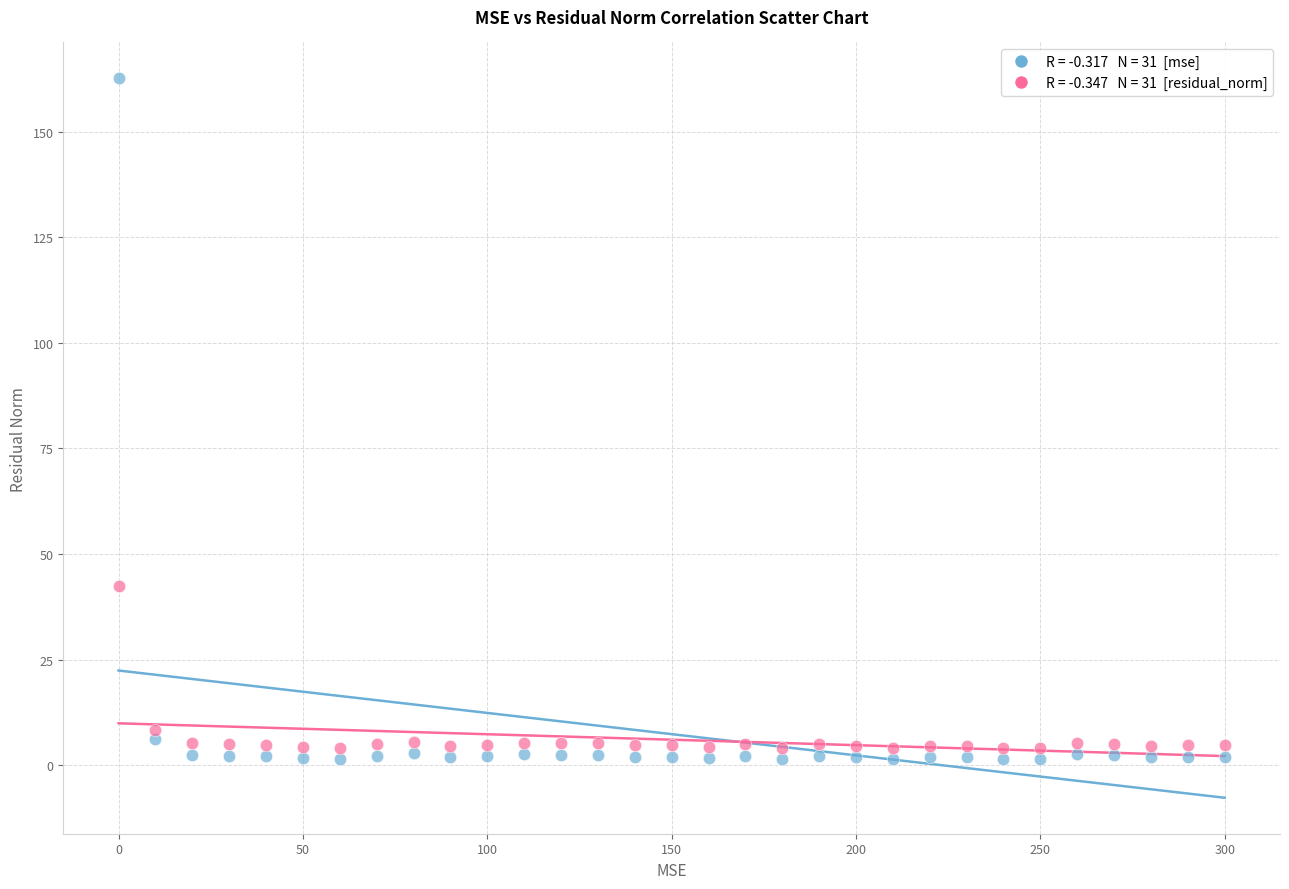

Across all data points, what is the range of Y values (max minus min)?

161.3